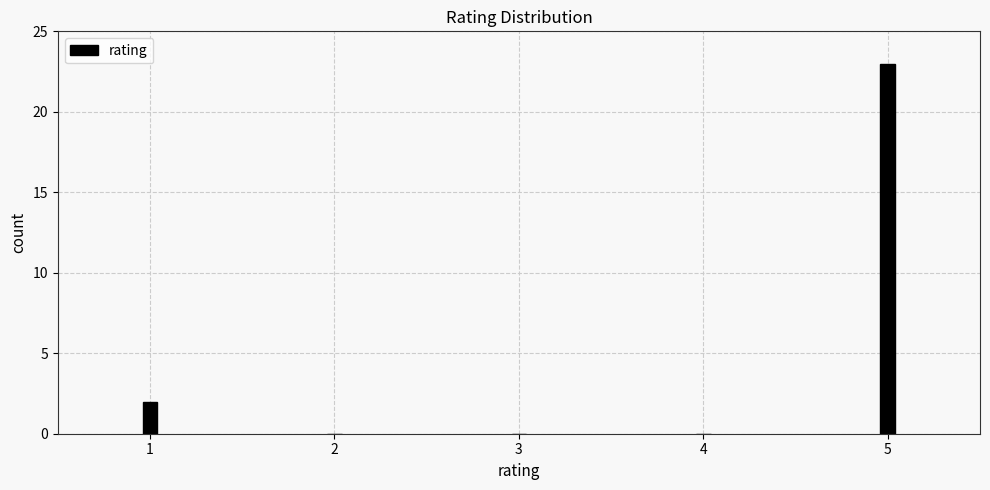

Reading right to left, what are all the values shown in this chart?

5=23	4=0	3=0	2=0	1=2